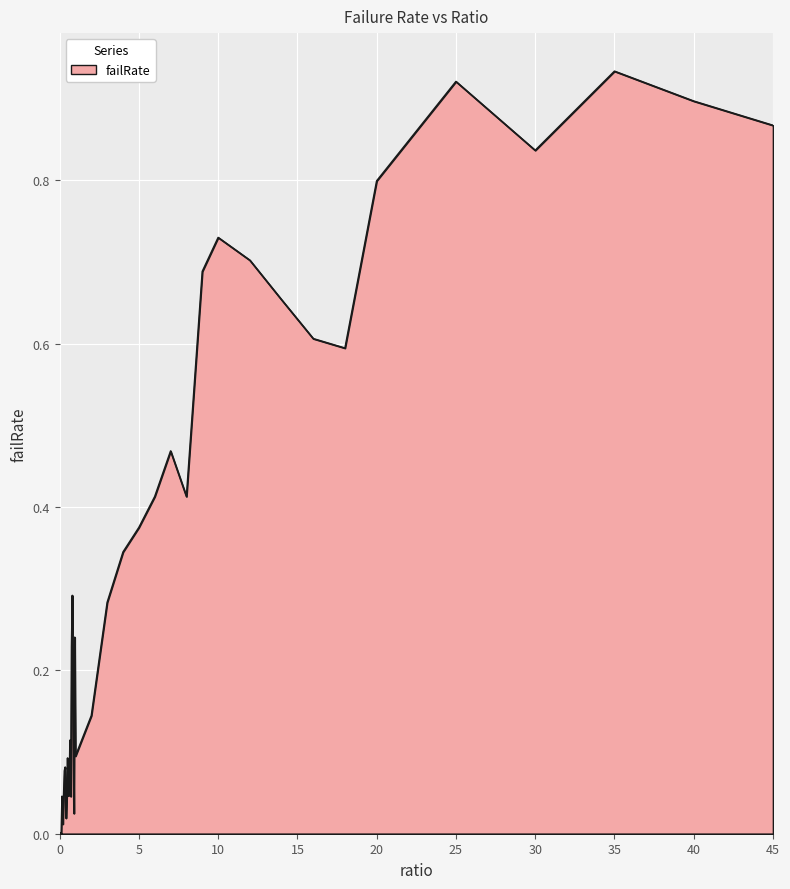

How many lines are shown in the chart?

1